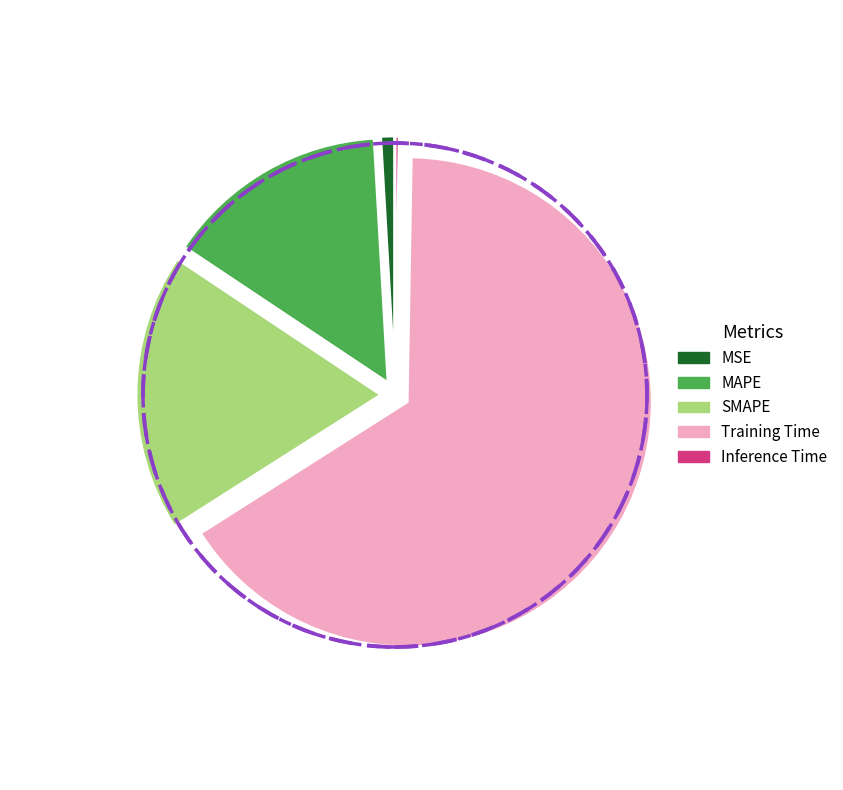

Rank the categories by value from lowest to highest.

Inference Time, MSE, MAPE, SMAPE, Training Time